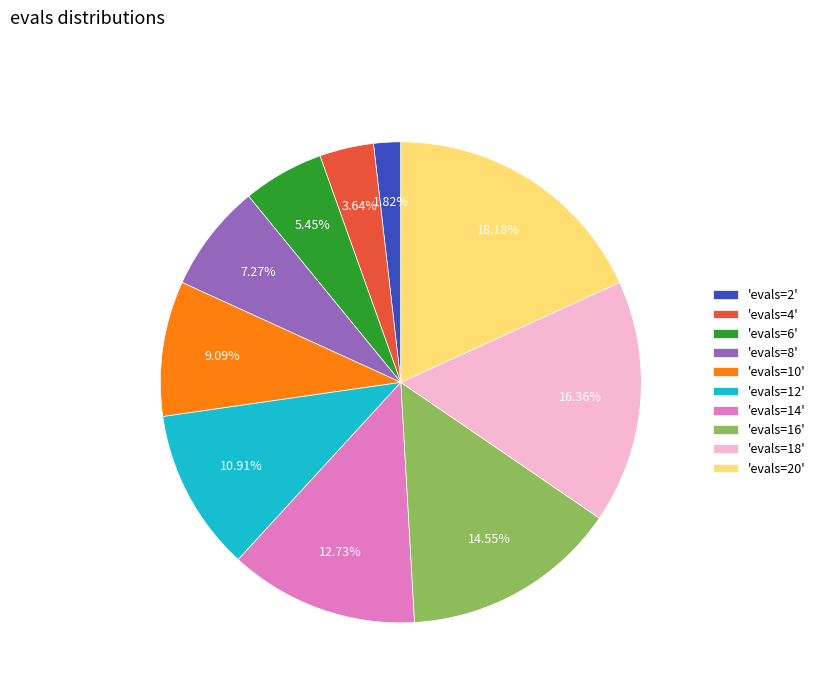

To the nearest percent, what is the difference between the largest and smallest slice percentages?

16%